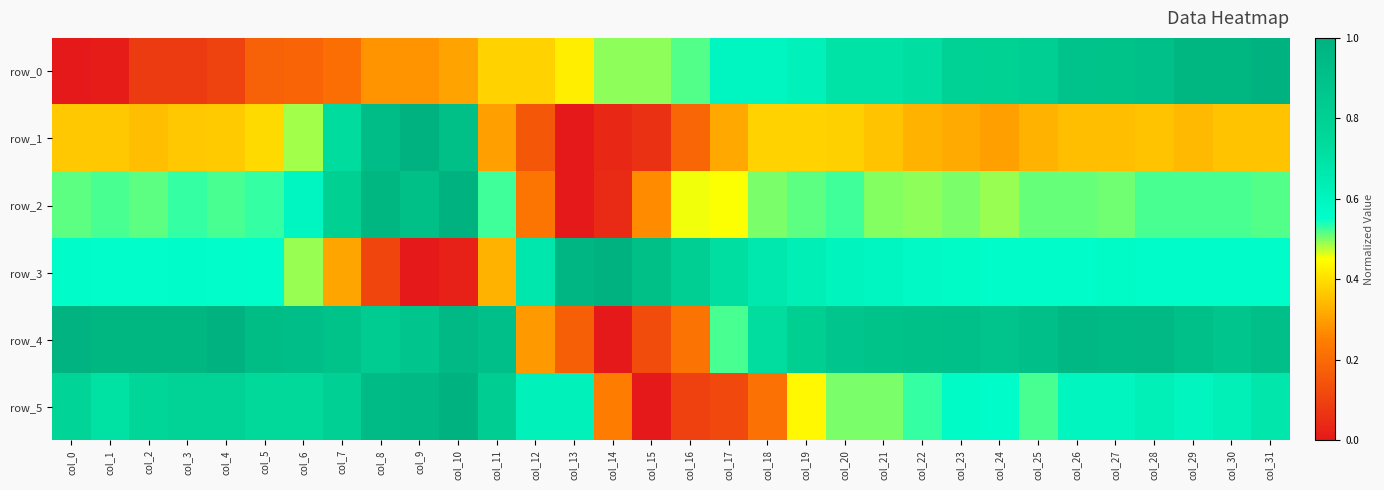

List the series in order of their peak value, highest first.

row_0, row_1, row_2, row_3, row_4, row_5